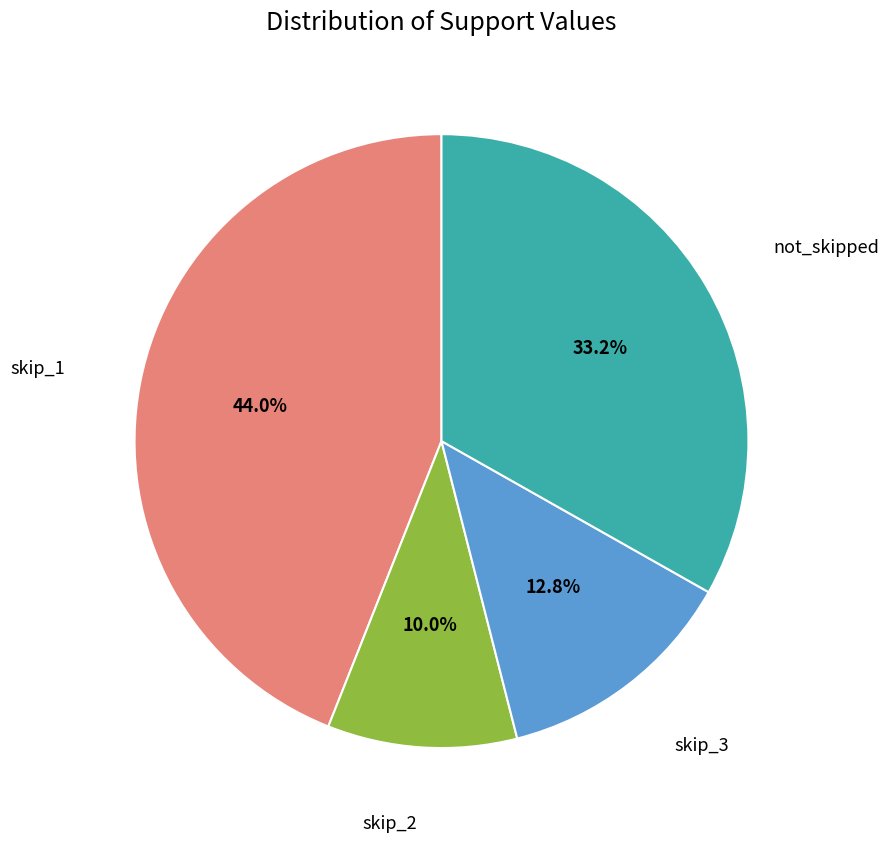

To the nearest percent, what is the difference between the largest and smallest slice percentages?

34%